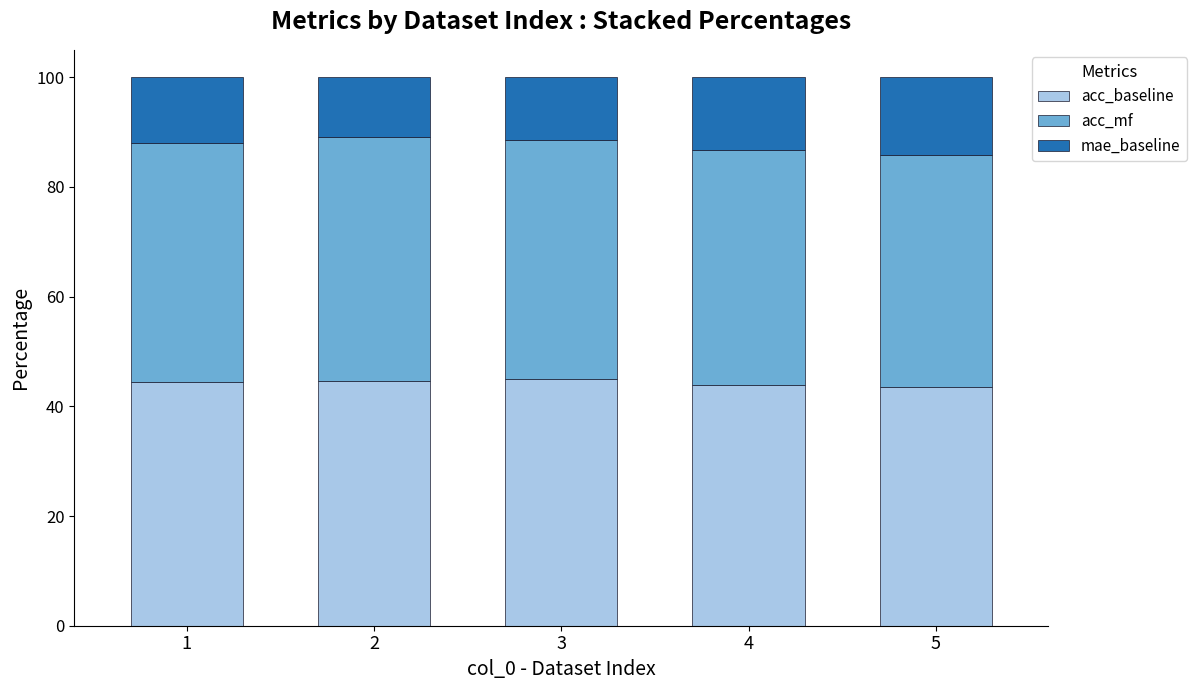

What is the sum of the acc_baseline values at 4 and 5?

87.4